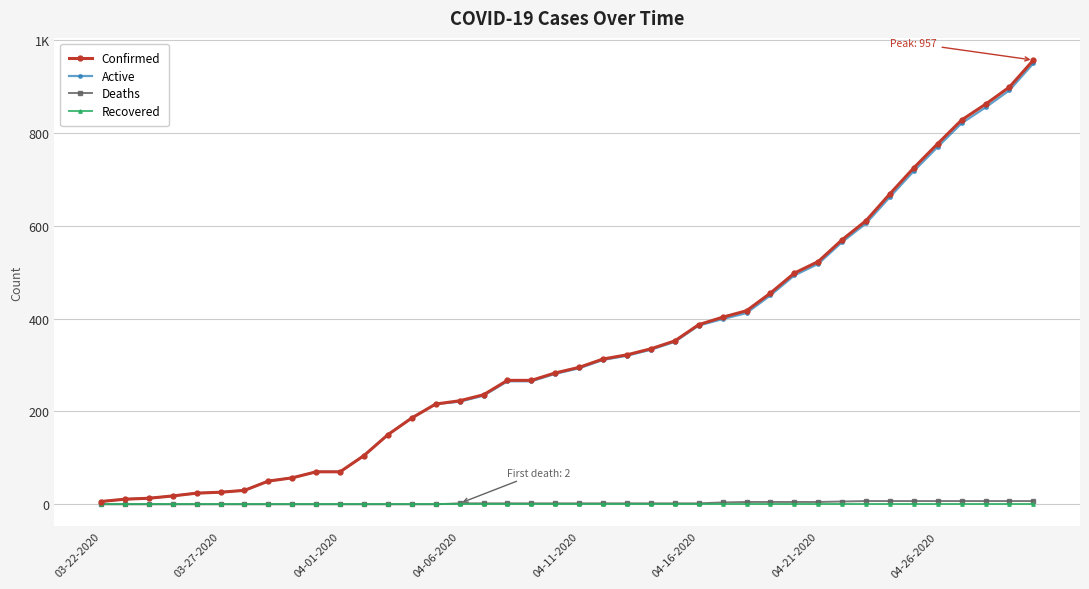

Does the chart have visible grid lines?

Yes